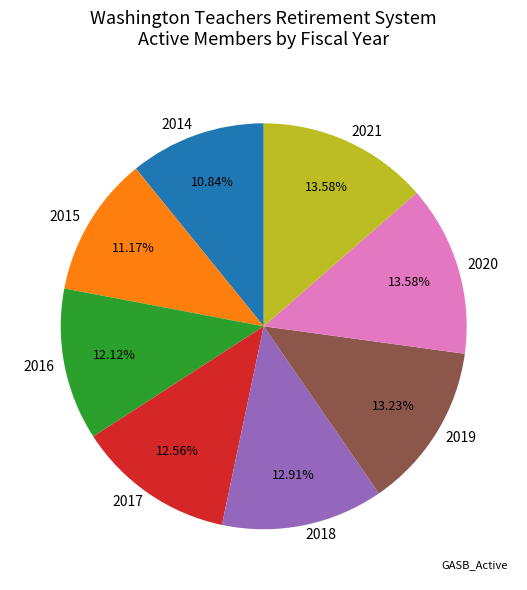

Is 2015 the majority of the pie?

No